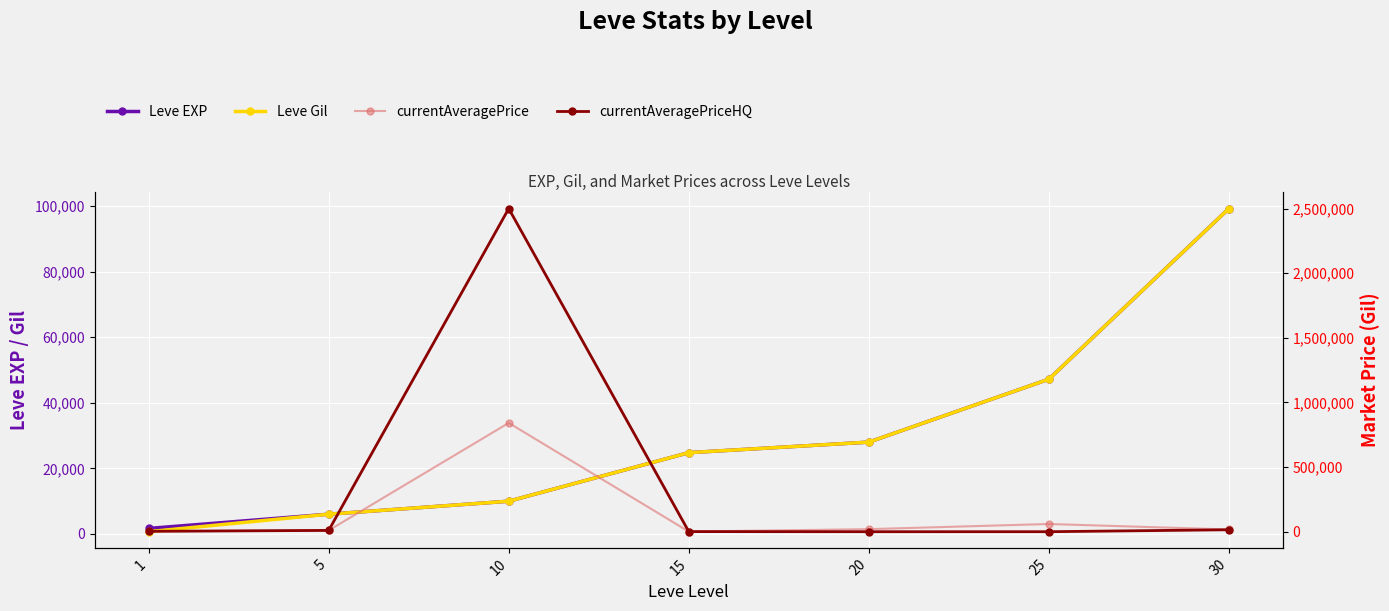

At which category does the chart reach its minimum across all series?

20